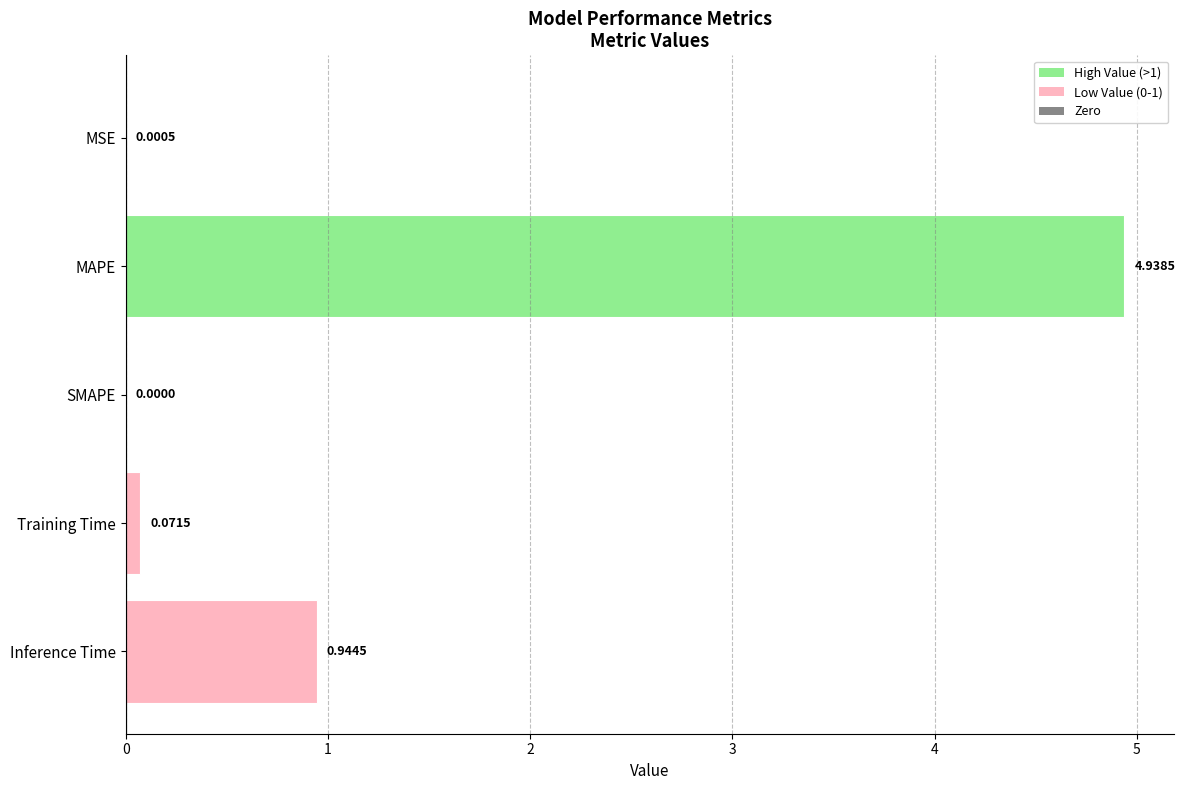

Which category has the highest value across all series?

MAPE